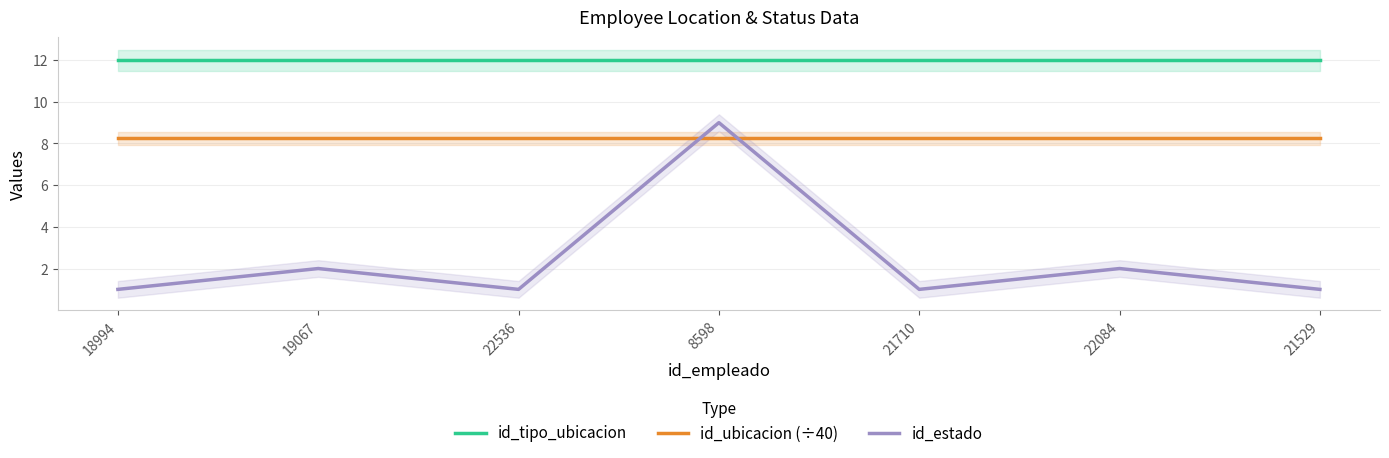

At how many categories does at least one series exceed 3?

7